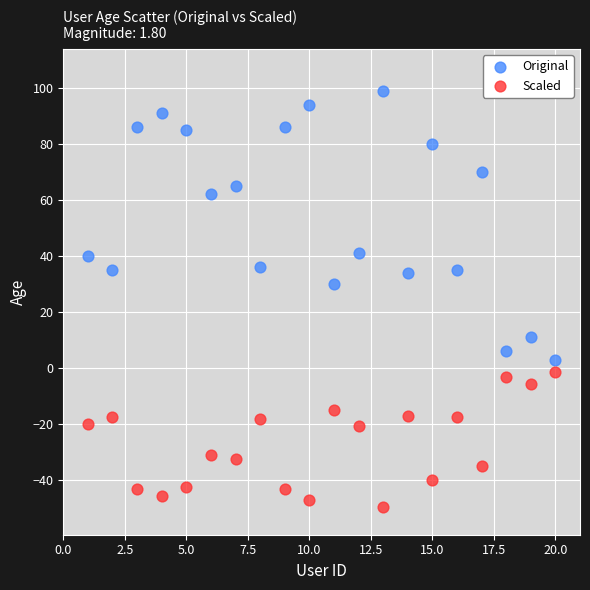

Which series reaches the maximum Y coordinate?

Original